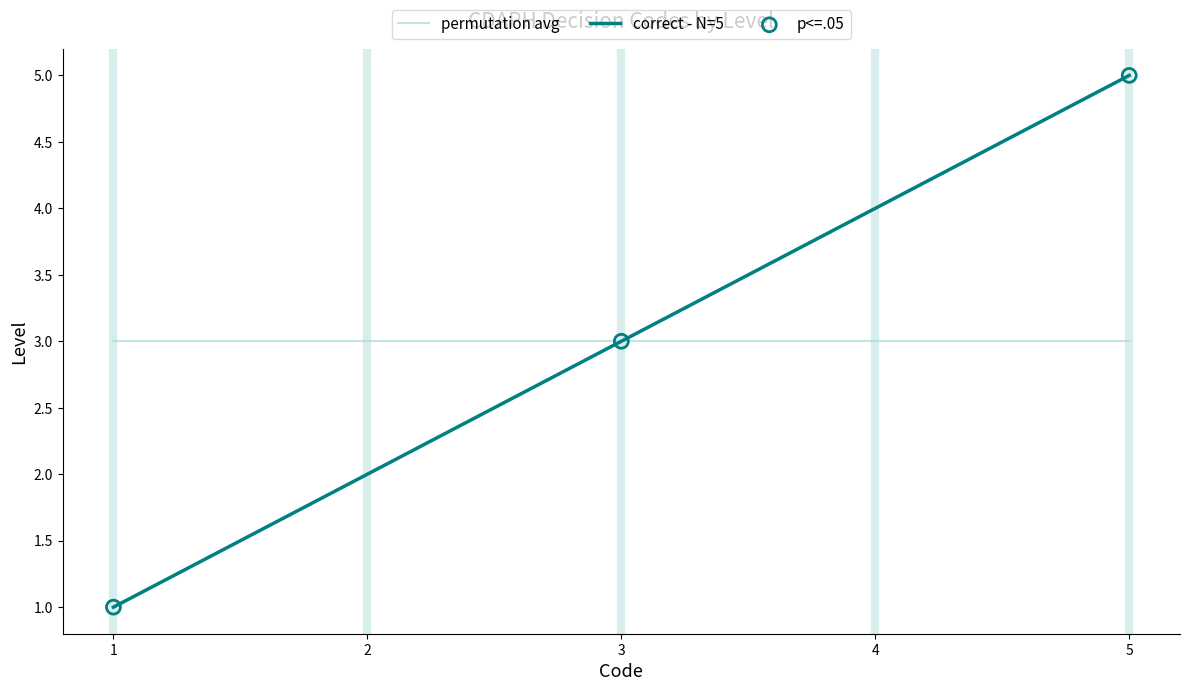

Which series has the widest spread of values?

correct - N=5